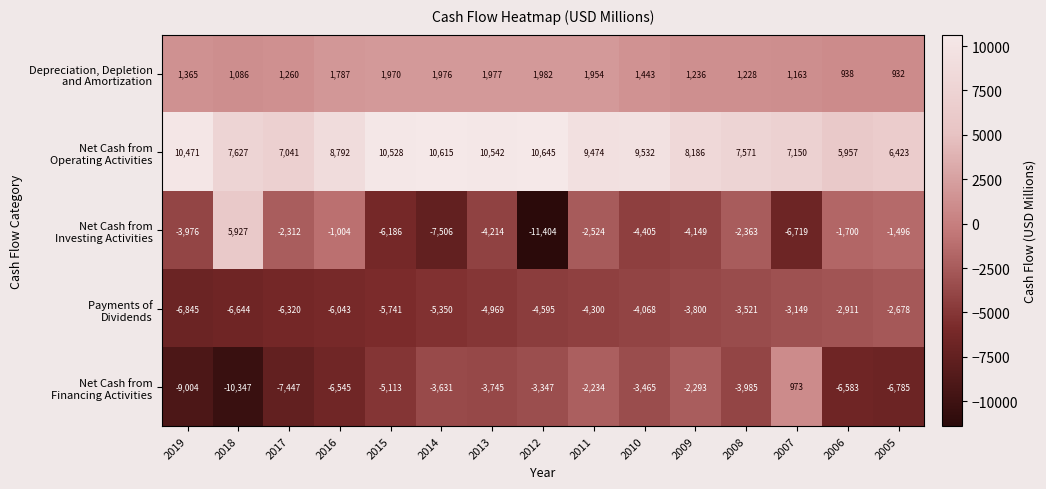

At which category is the sum across all series the highest?

2011